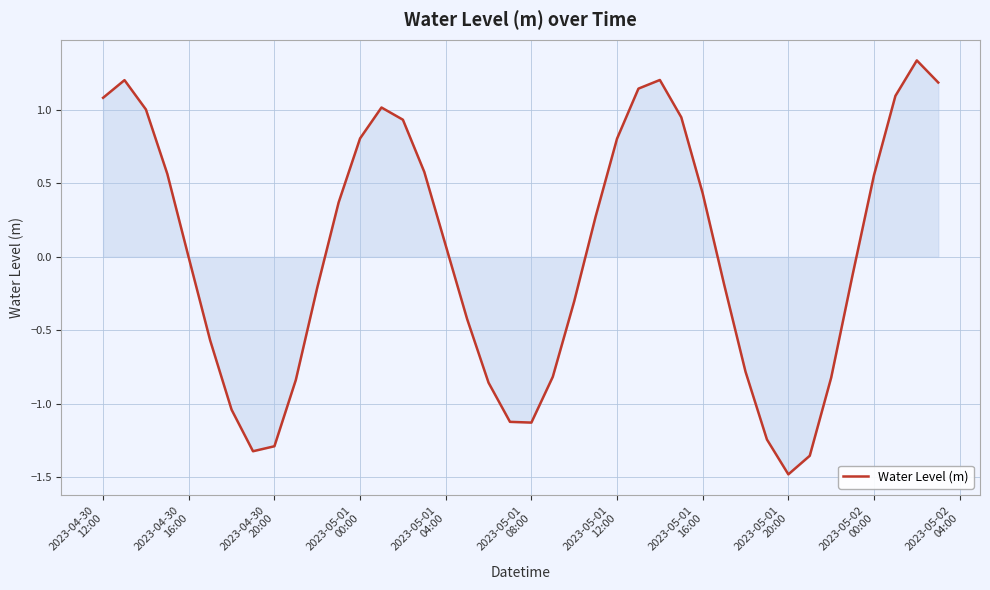

What is the minimum value shown in the chart?

-1.5